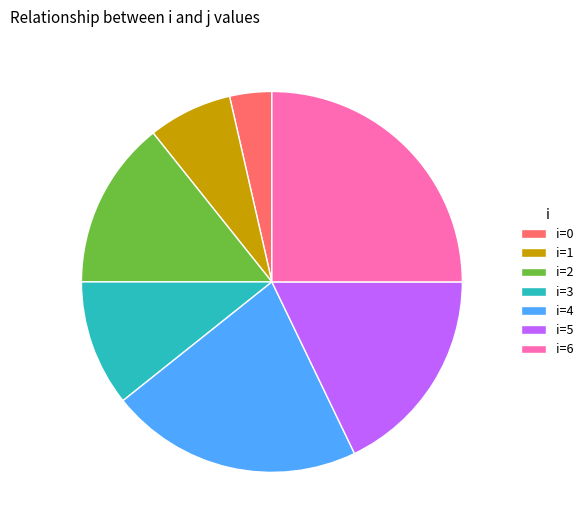

Is it true that i=4 is 33% of the pie?

False